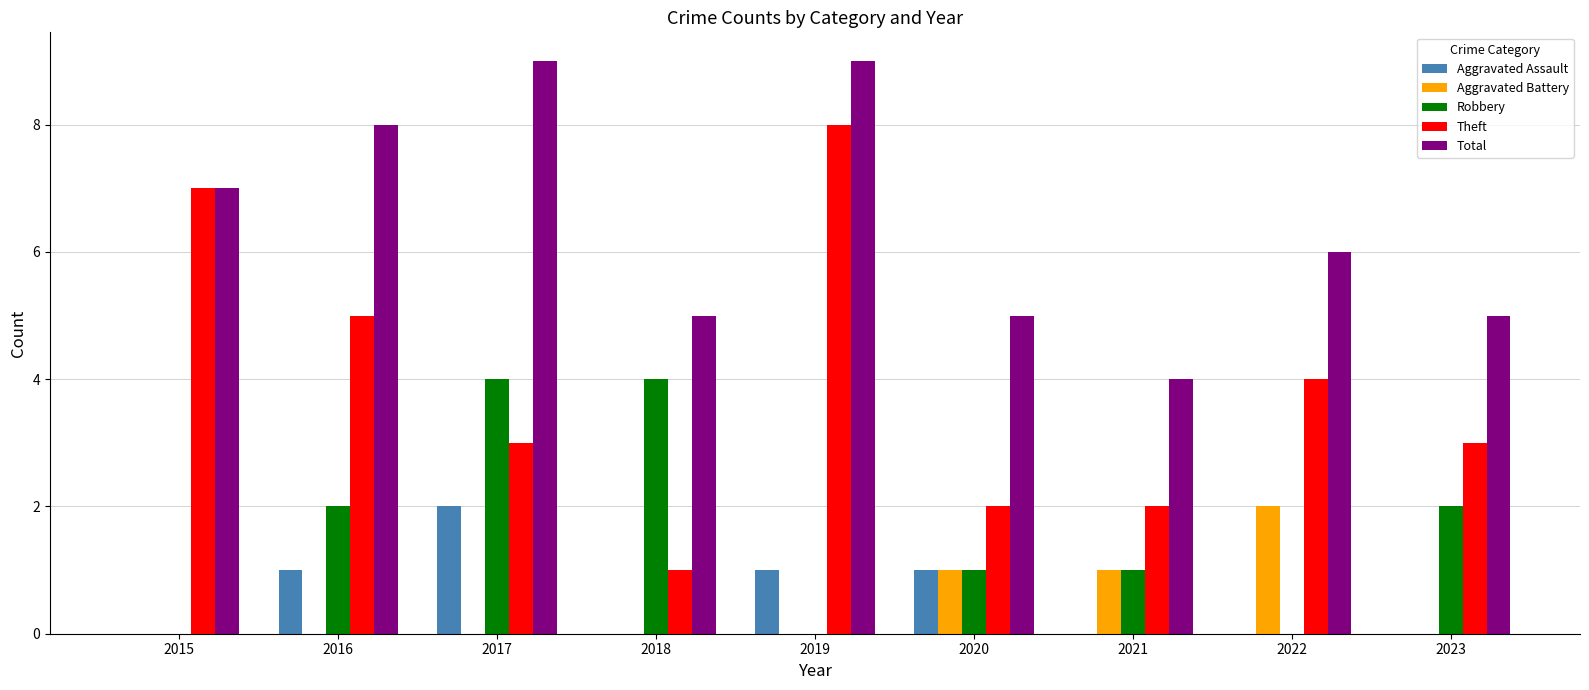

What is the maximum value for Robbery?

4